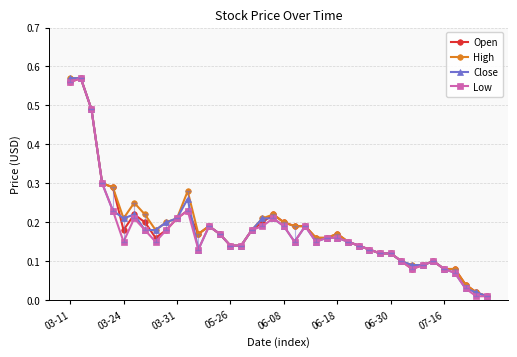

What are all the series names shown in the legend?

Open, High, Close, Low